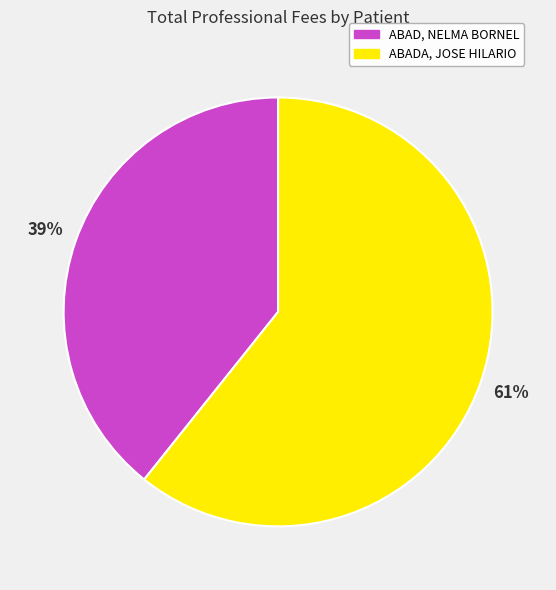

Do ABADA, JOSE HILARIO and ABAD, NELMA BORNEL together represent more than half of the pie?

Yes